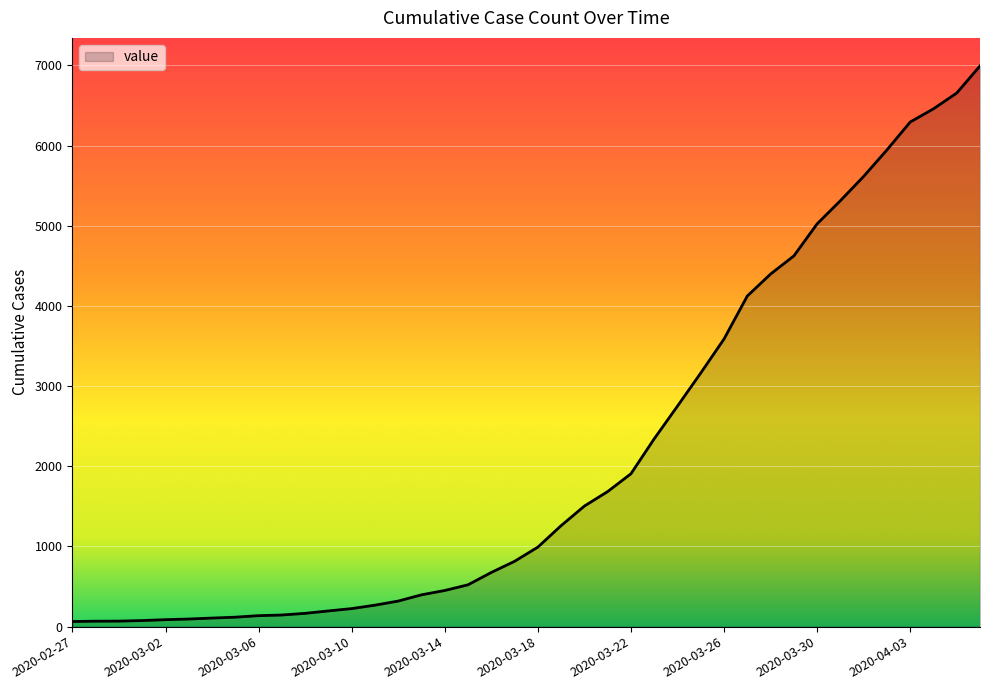

What is the difference between the maximum and minimum values?

6930